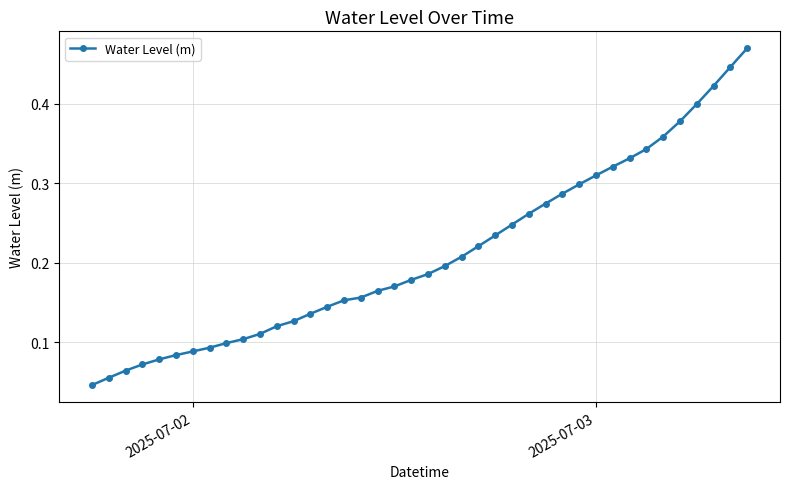

Count the values in the range 0 to 1.

40